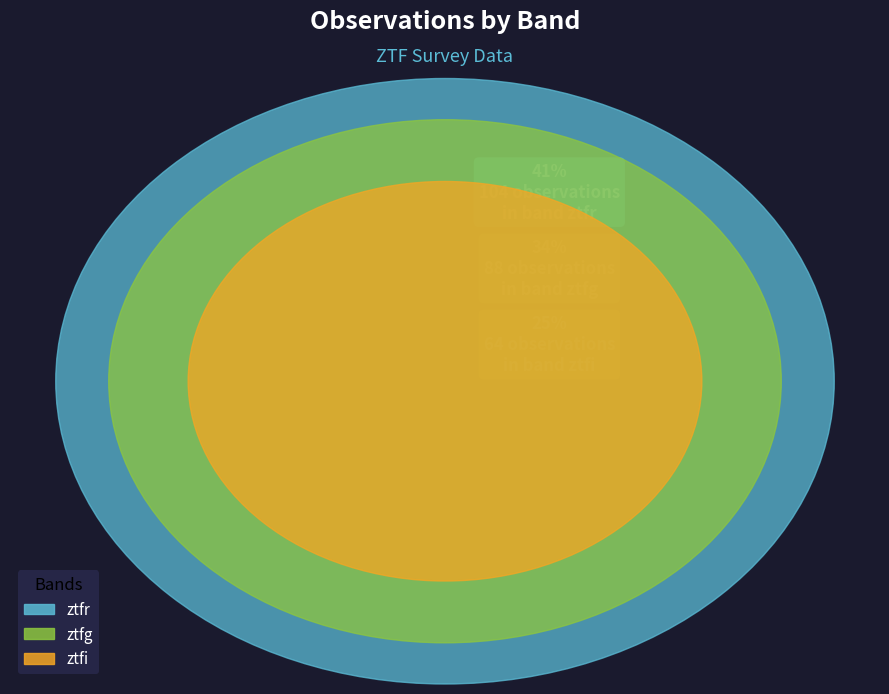

Is ztfg the majority of the pie?

No